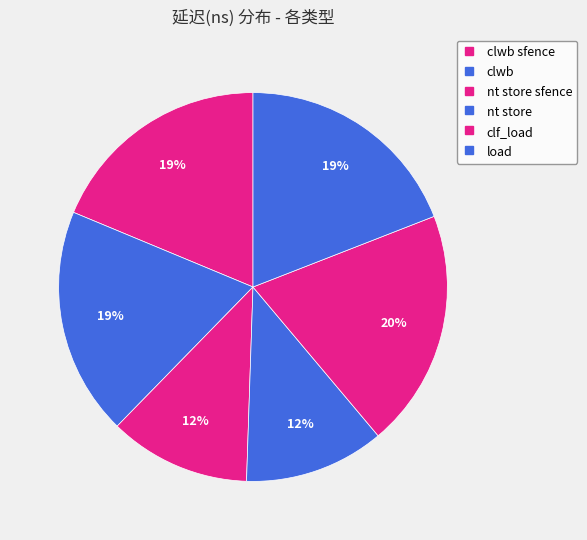

Rank the categories by value from lowest to highest.

nt store, nt store sfence, clwb sfence, clwb, load, clf_load